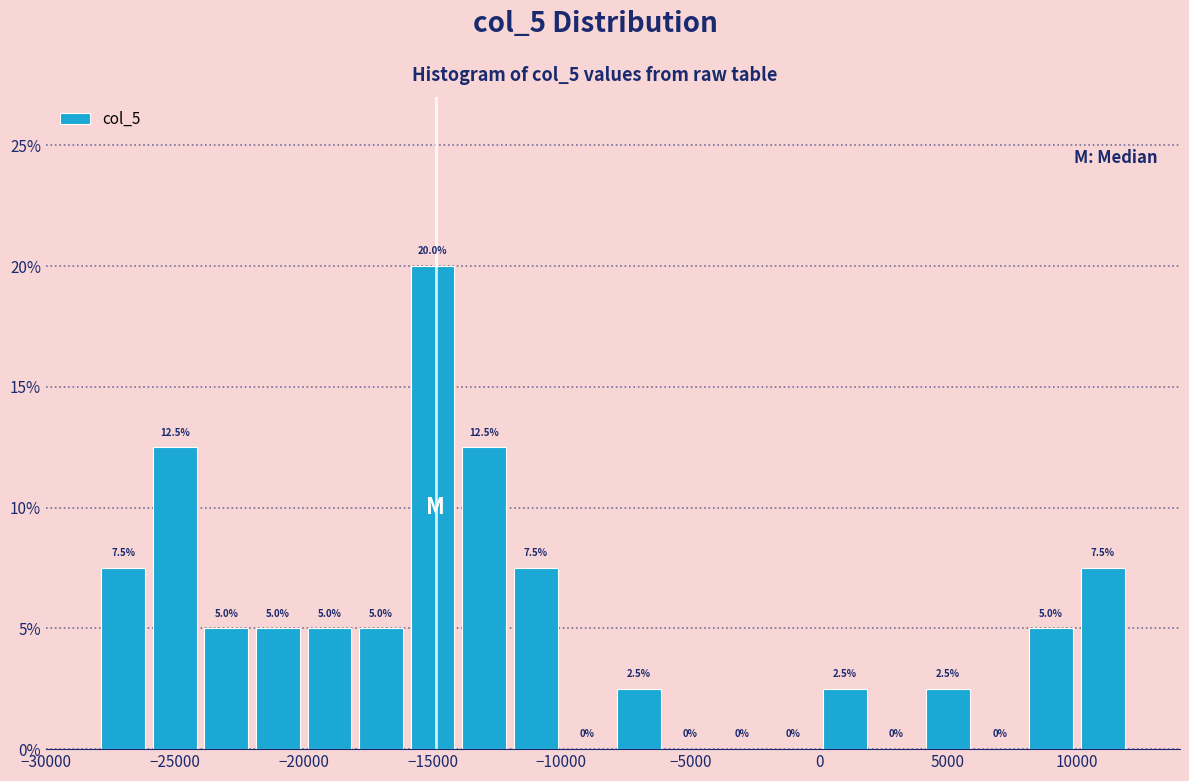

Over which range of the x-axis is the bar tallest?

-16000 to -14000